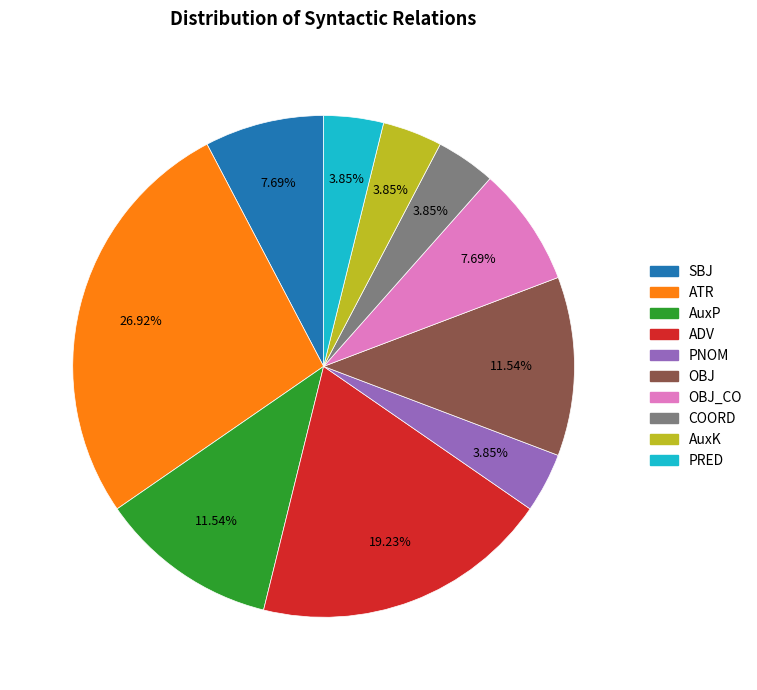

Is there any slice that represents more than half of the pie?

No